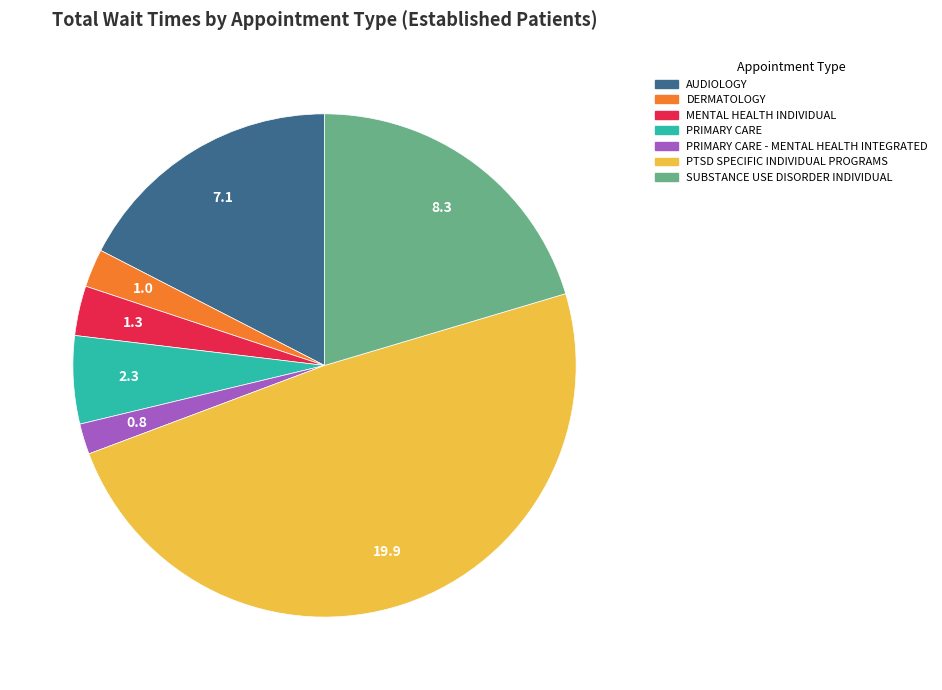

Is there any slice that represents more than half of the pie?

No